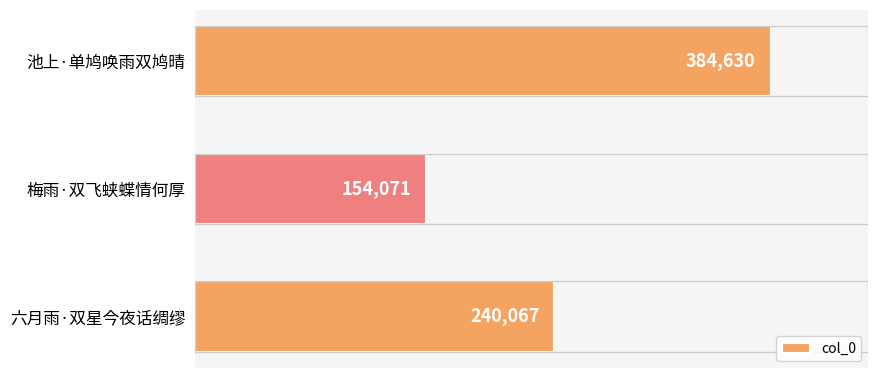

How many values are between 154071 and 384630?

3